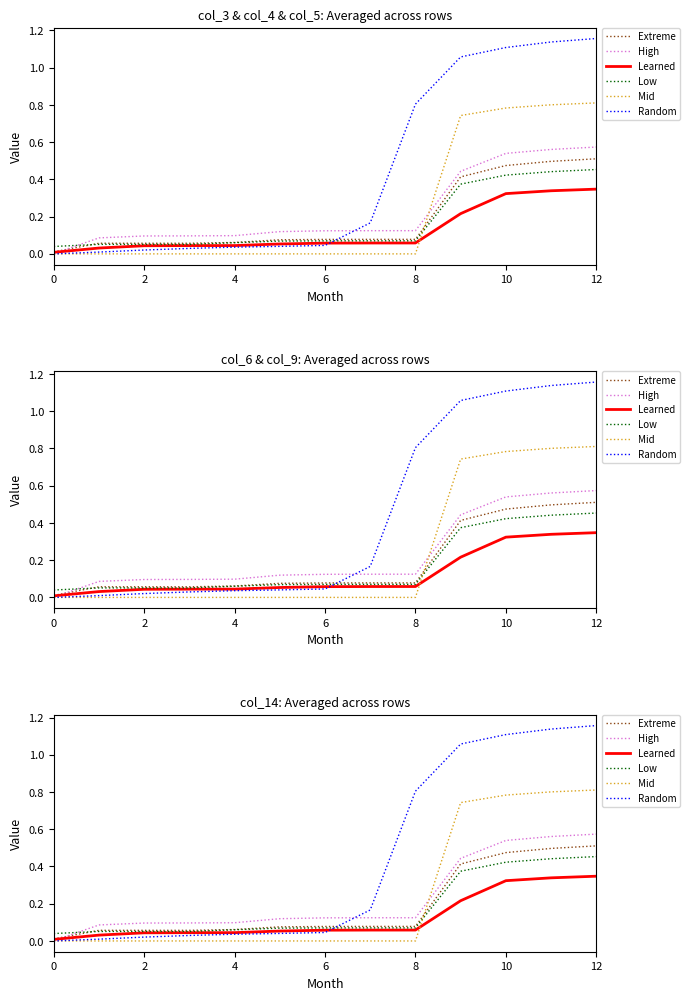

In Extreme, how many points are higher than both neighbors (excluding endpoints)?

1